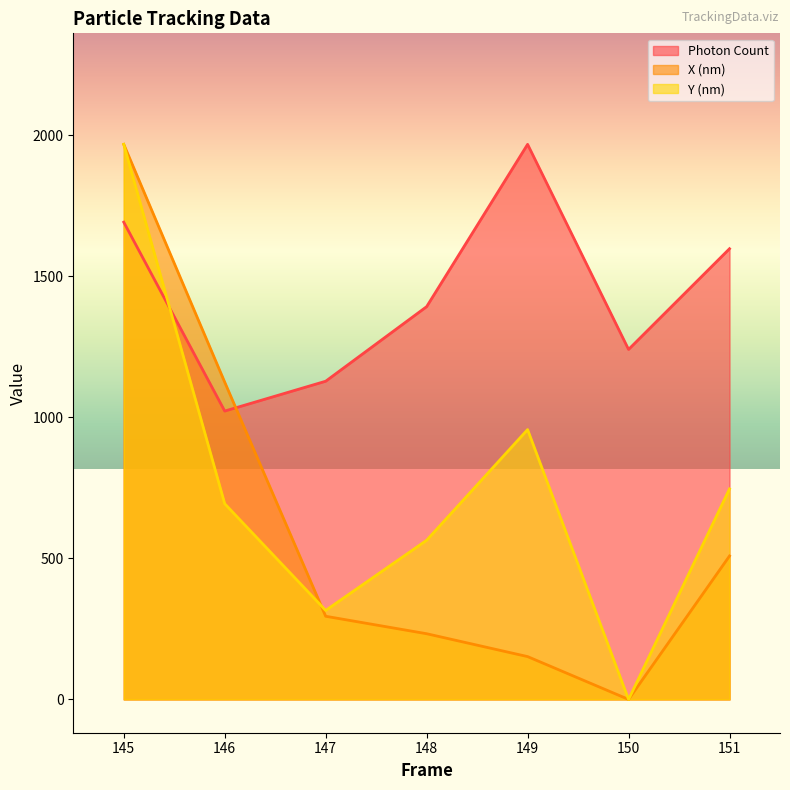

Read the Y (nm) value at 147.

315.4